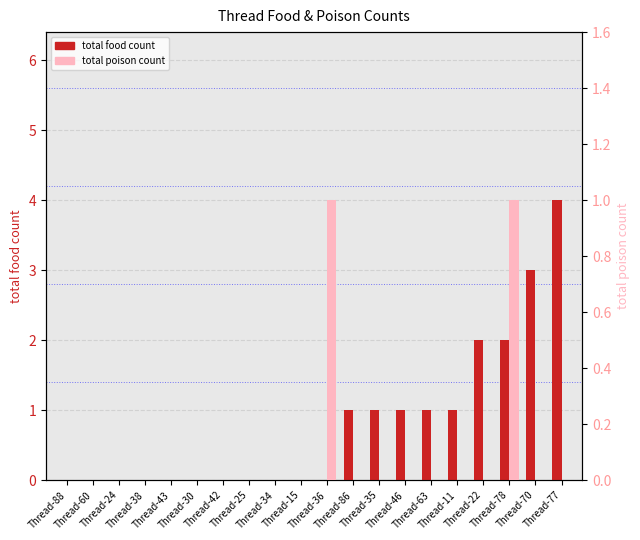

How many categories are shown in the chart?

20